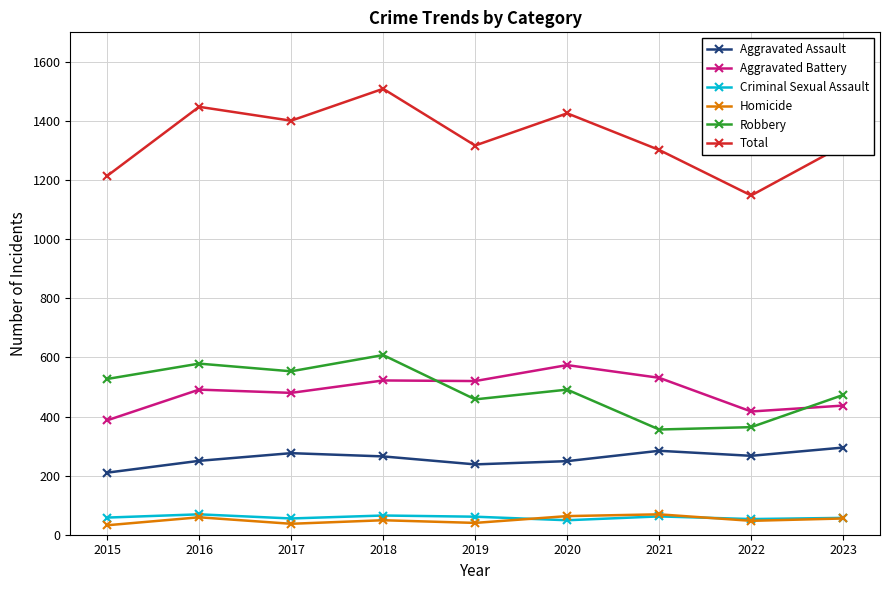

The value of Aggravated Battery at 2016 is 218. True or false?

False